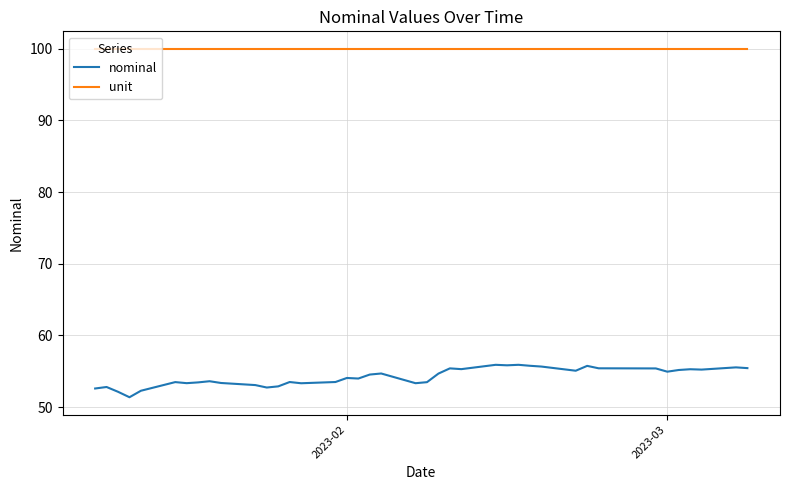

Which series has the widest spread of values?

nominal